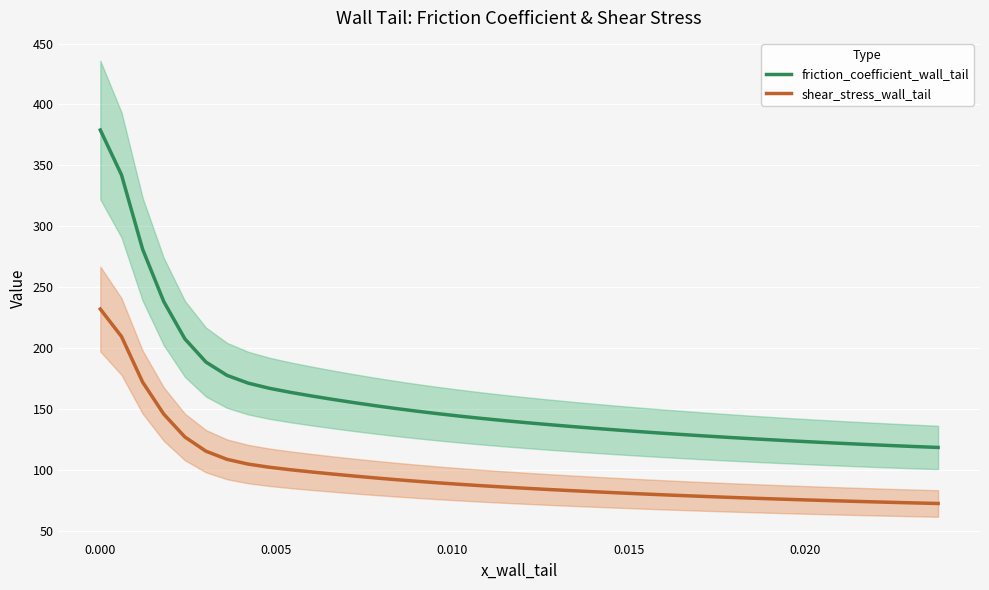

True or false: friction_coefficient_wall_tail and shear_stress_wall_tail intersect in this chart.

False